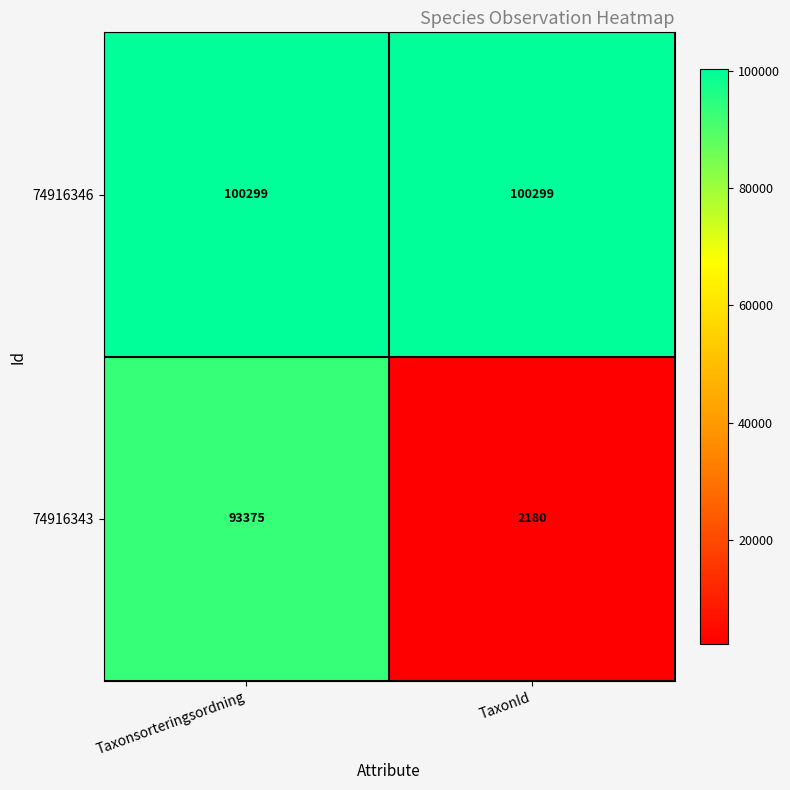

The 74916346 series shows 144767 at TaxonId. True or false?

False